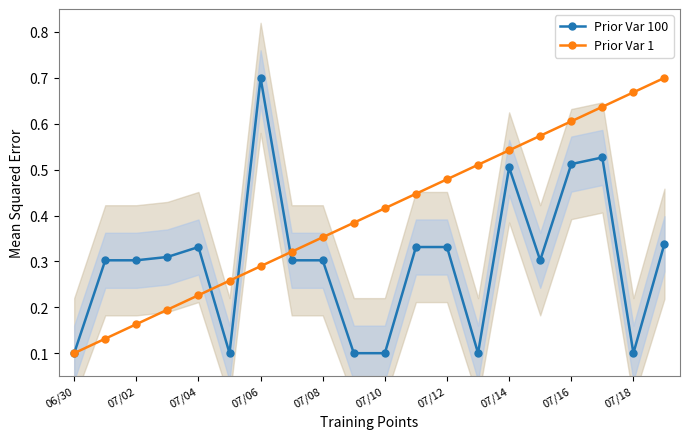

At which label is Prior Var 1 closest to 0?

06/30